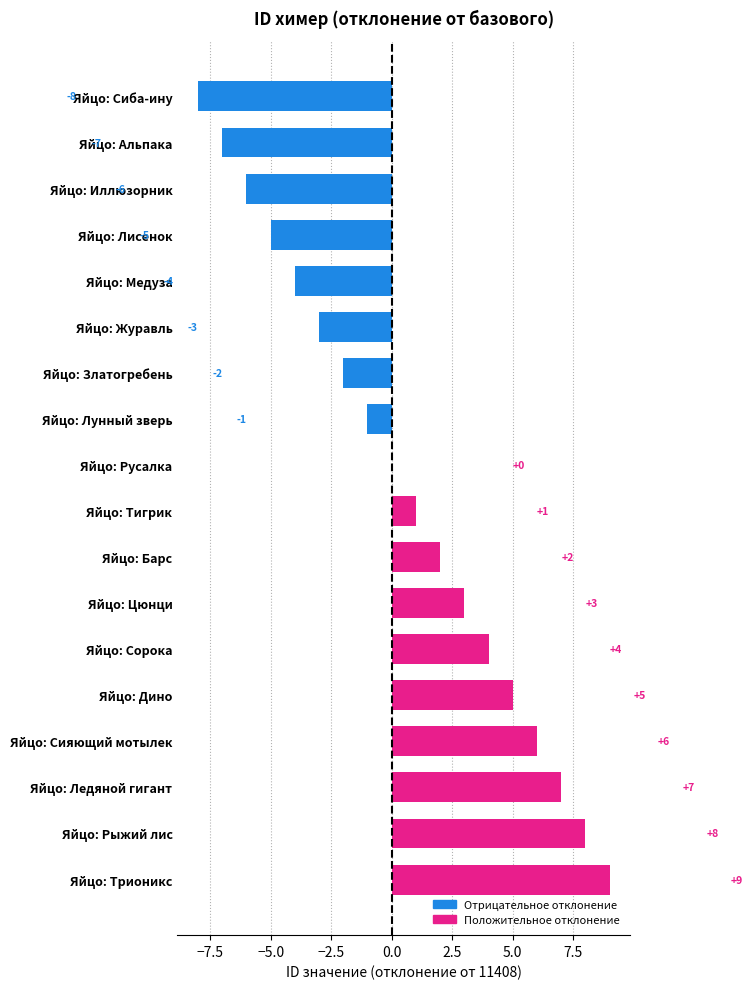

What is the sum of the values at Яйцо: Лунный зверь and Яйцо: Ледяной гигант?

6